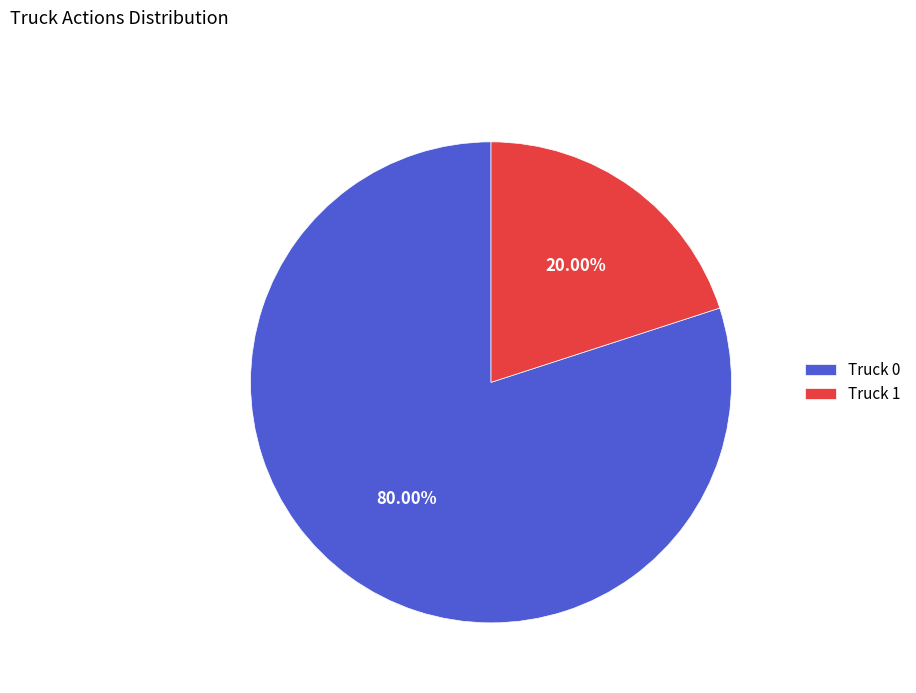

Which category has the biggest portion of the pie?

Truck 0